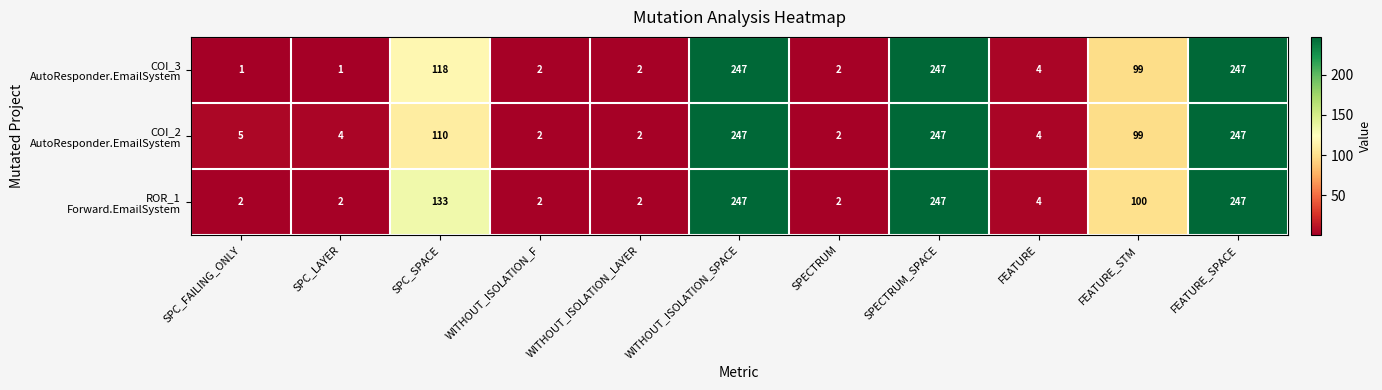

What is the total value across all series at SPC_FAILING_ONLY?

8